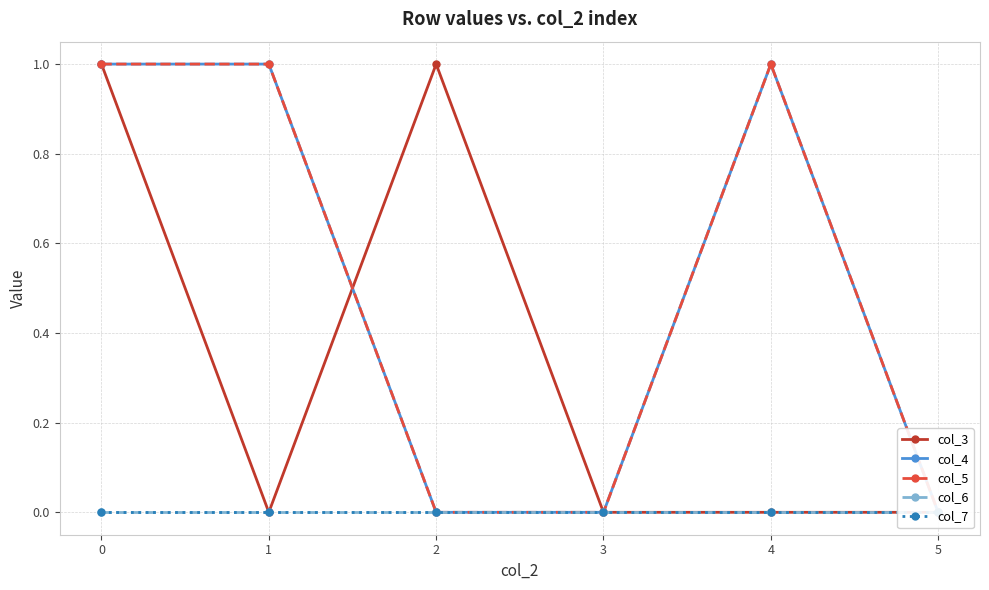

Between 0 and 5, which series saw the biggest shift?

col_3